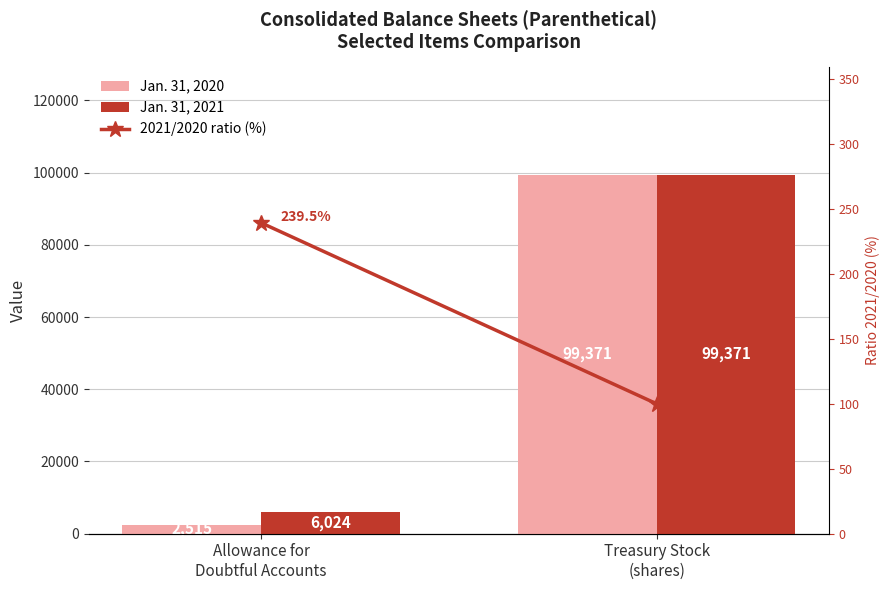

Reading left to right, extract all data points from this chart.

Jan. 31, 2020: Allowance for
Doubtful Accounts=2515.0	Treasury Stock
(shares)=99371.0
Jan. 31, 2021: Allowance for
Doubtful Accounts=6024.0	Treasury Stock
(shares)=99371.0
2021/2020 ratio (%): Allowance for
Doubtful Accounts=239.5	Treasury Stock
(shares)=100.0